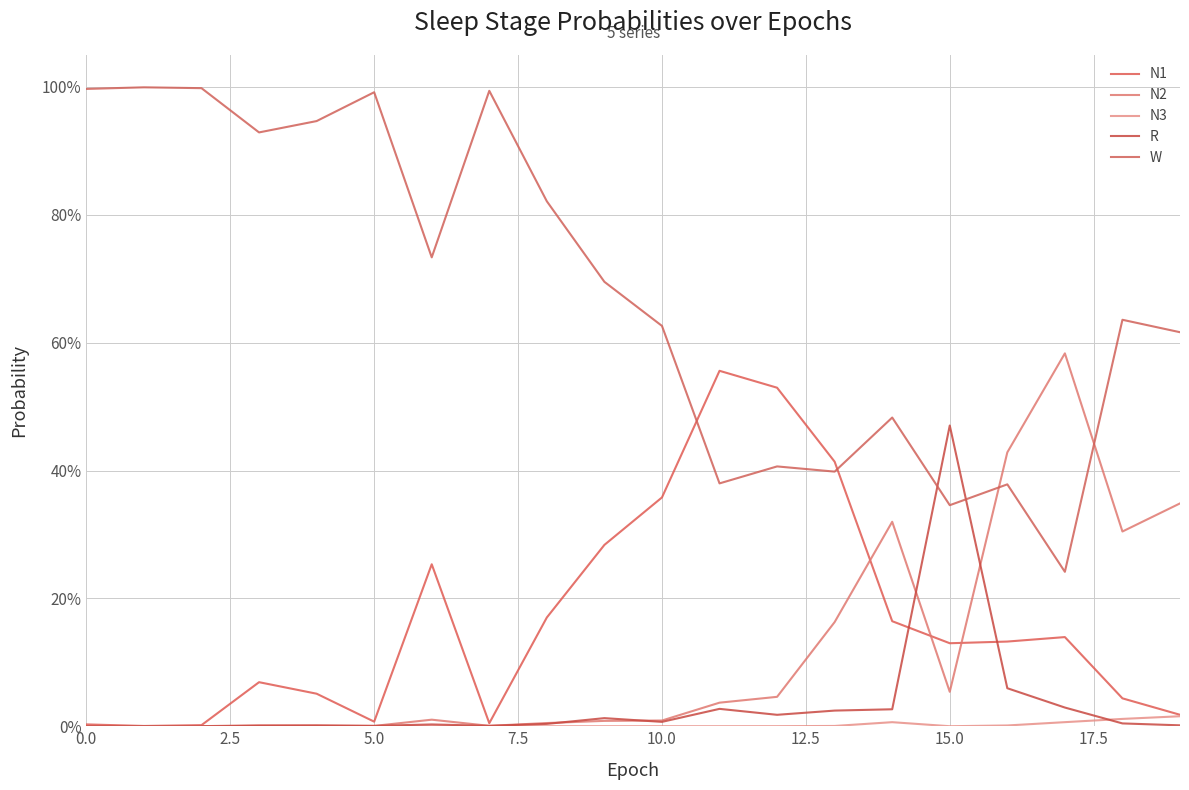

Rank the series by their maximum value, from lowest to highest.

N3, R, N1, N2, W